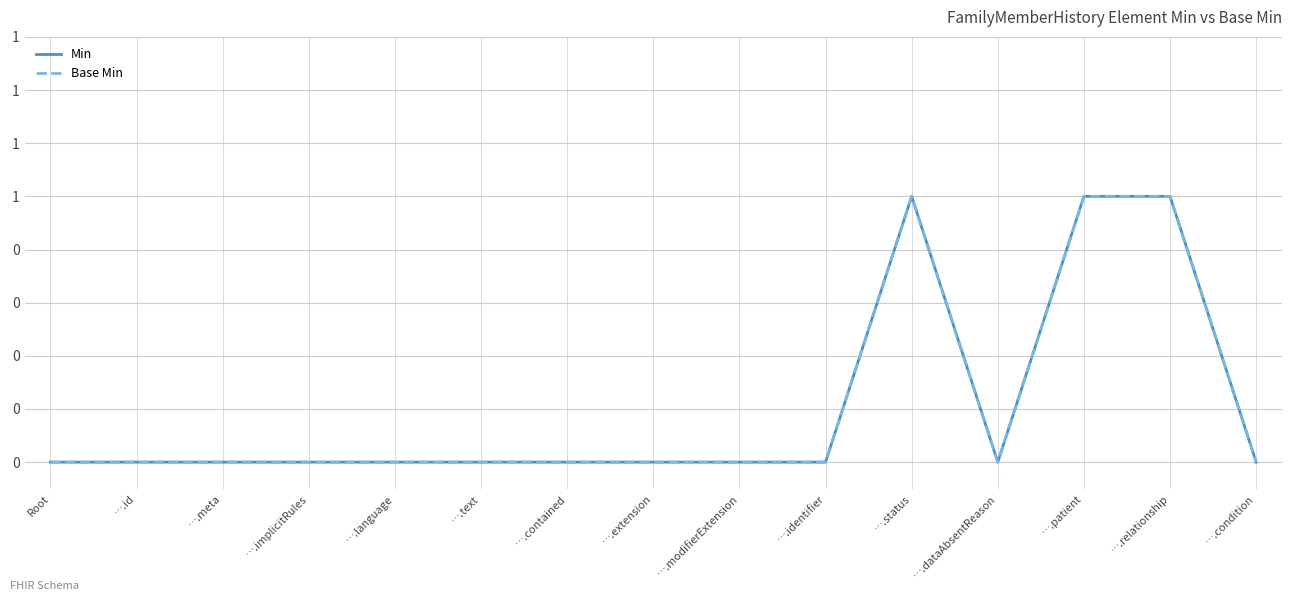

True or false: Min and Base Min intersect in this chart.

False